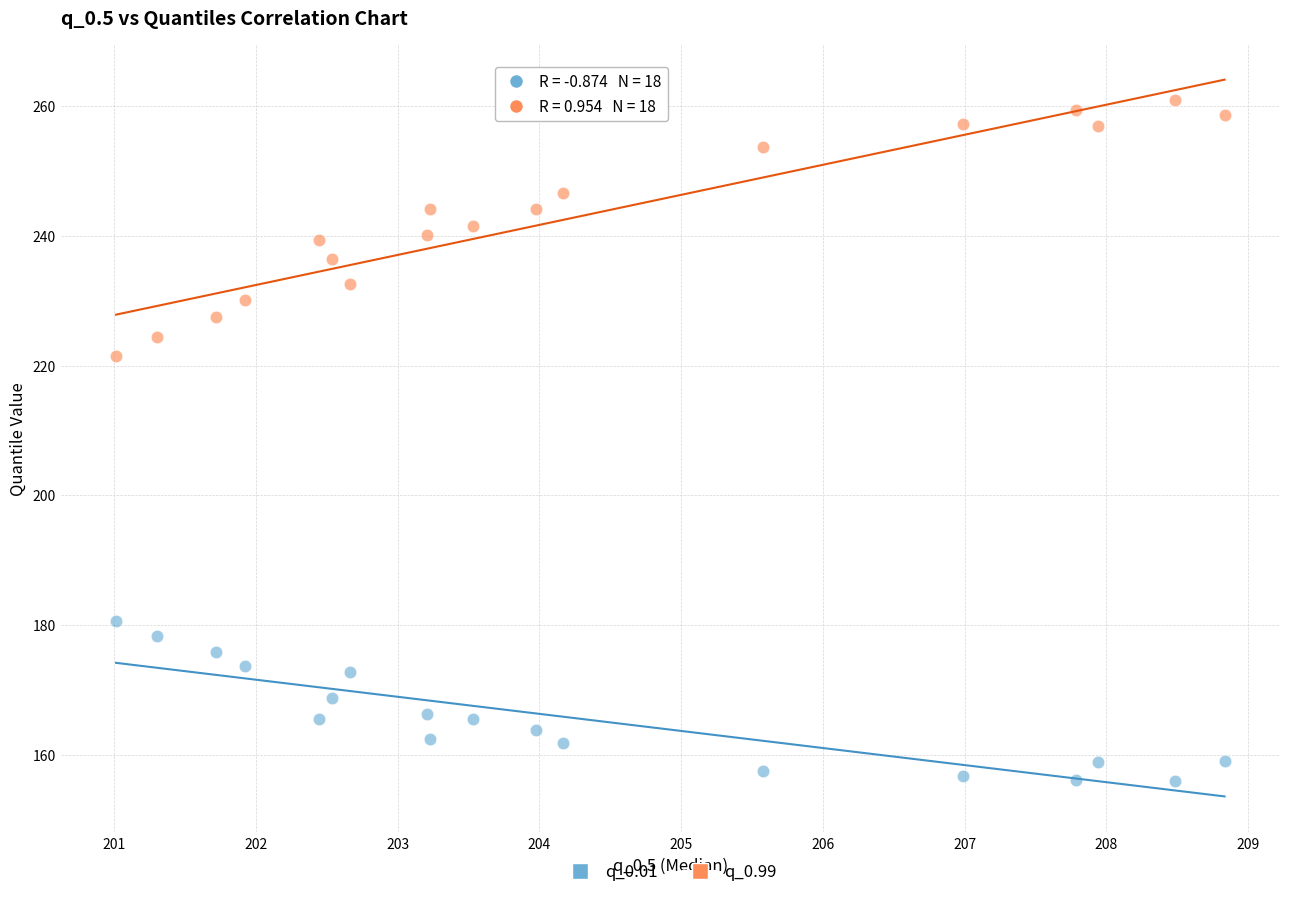

What are all the series names shown in the legend?

q_0.01, q_0.99